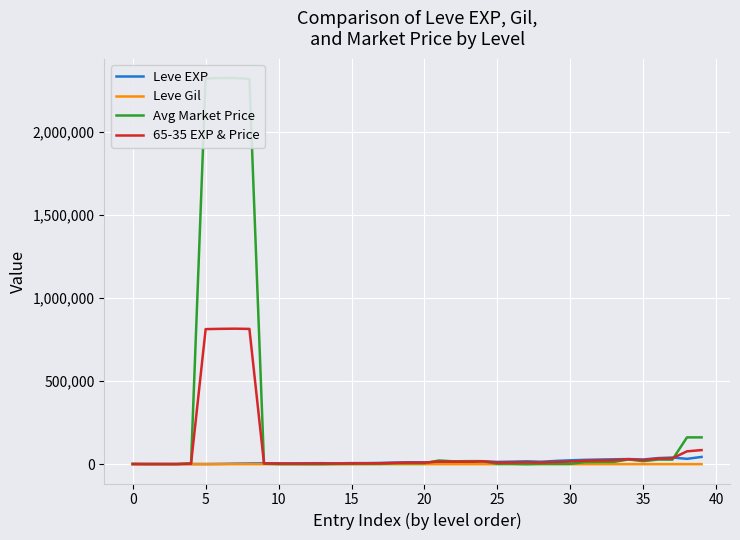

What are all the series names shown in the legend?

Leve EXP, Leve Gil, Avg Market Price, 65-35 EXP & Price